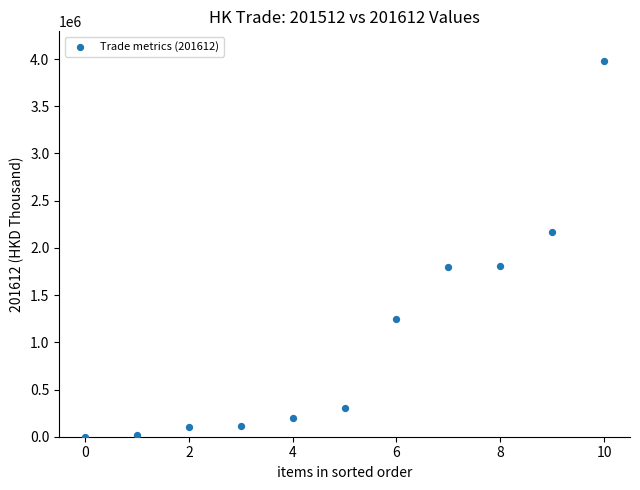

What is the average Y value?

1065750.3